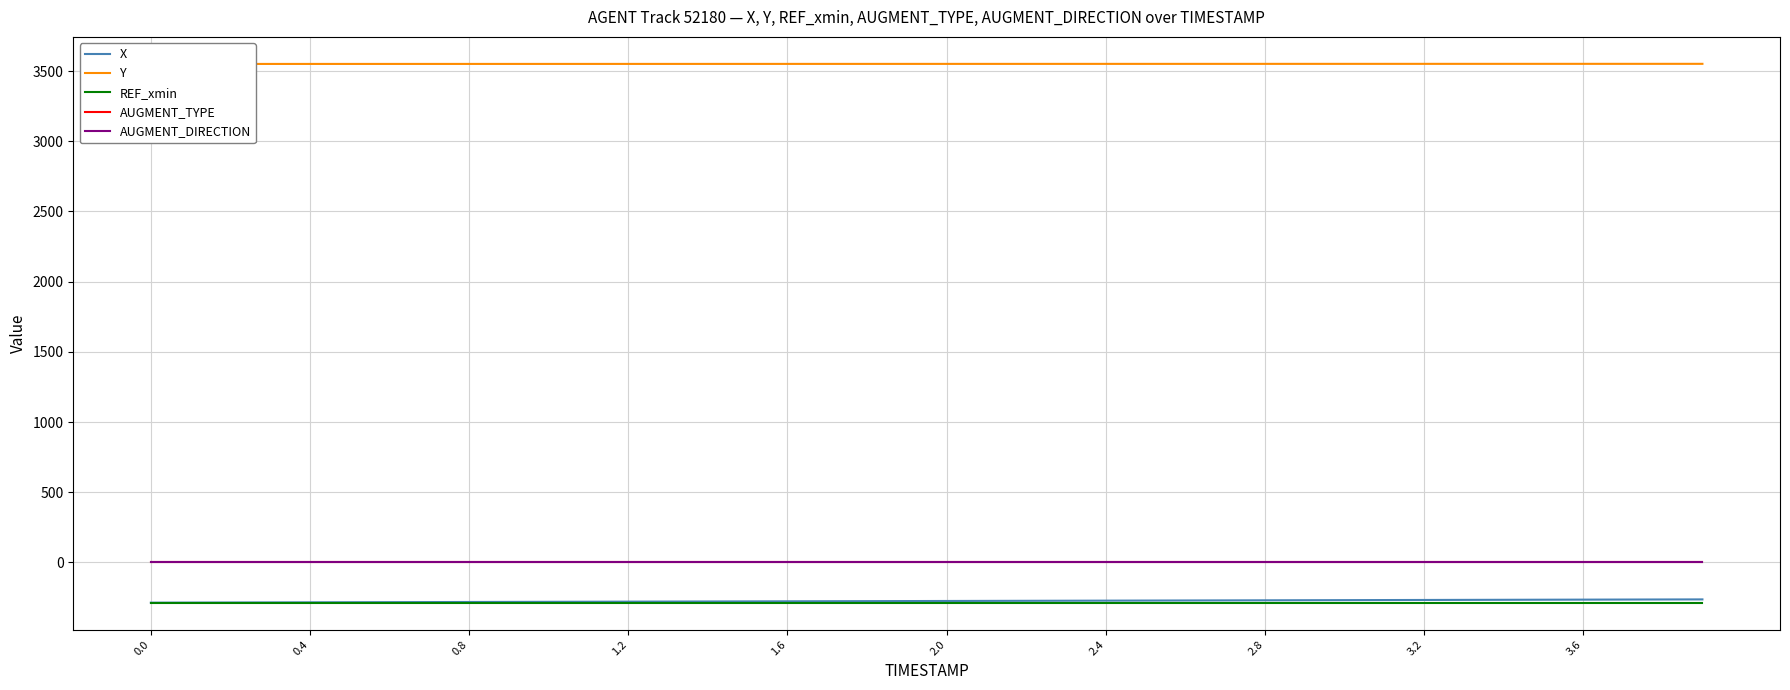

True or false: AUGMENT_DIRECTION and REF_xmin cross at least once.

False